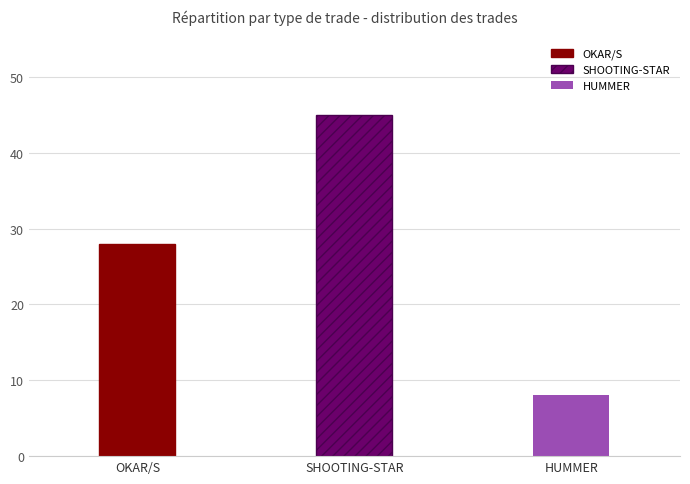

What is the average value?

27